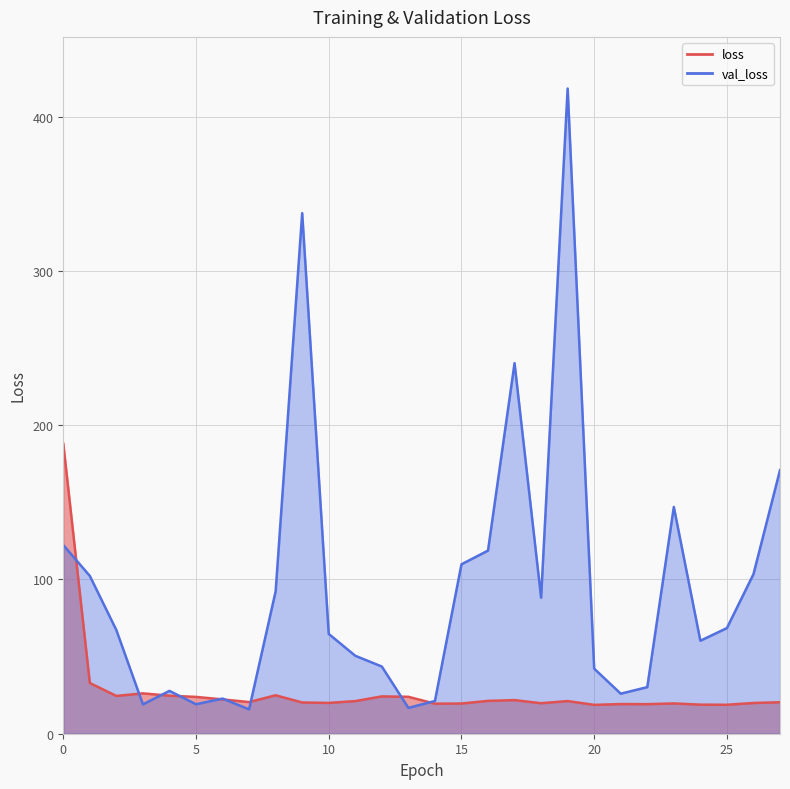

What is the difference between the second highest and minimum values in the val_loss series?

321.7